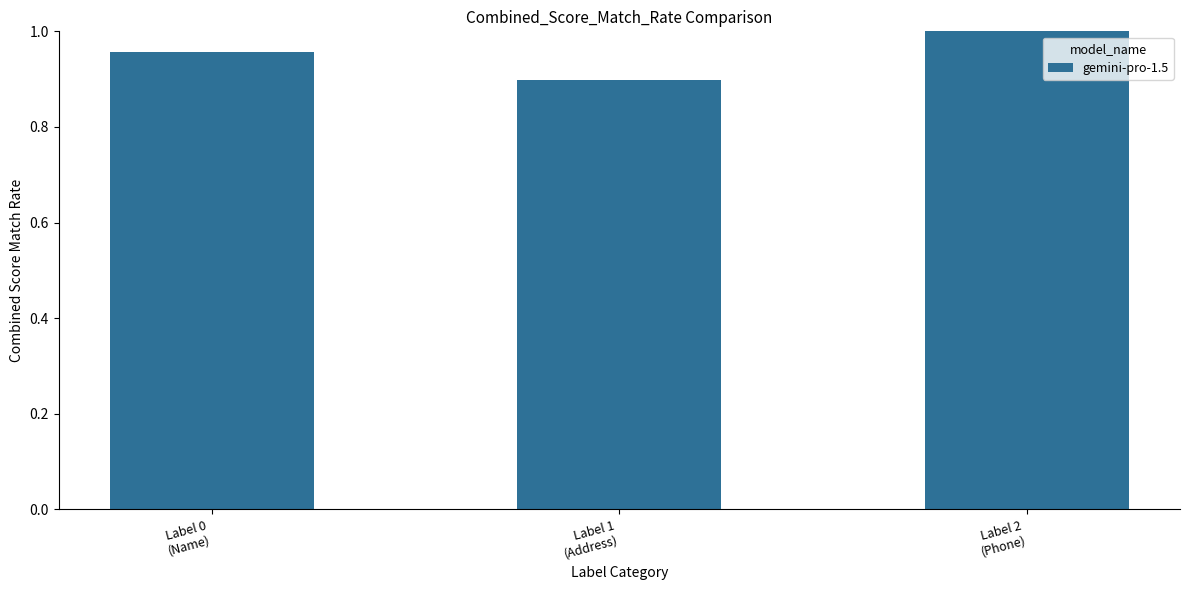

What is the smallest value displayed?

0.9